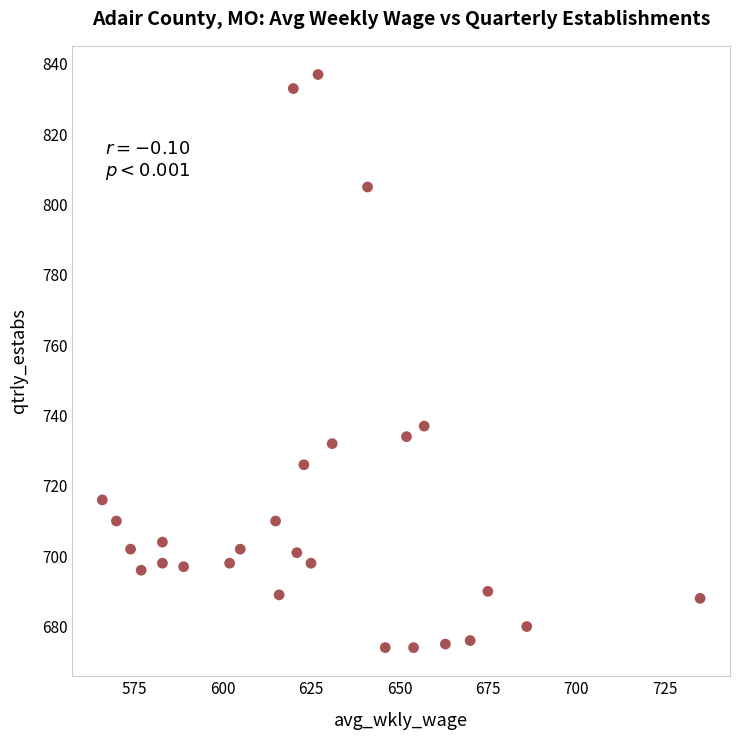

What Y value in the scatter plot is closest to 755?

737